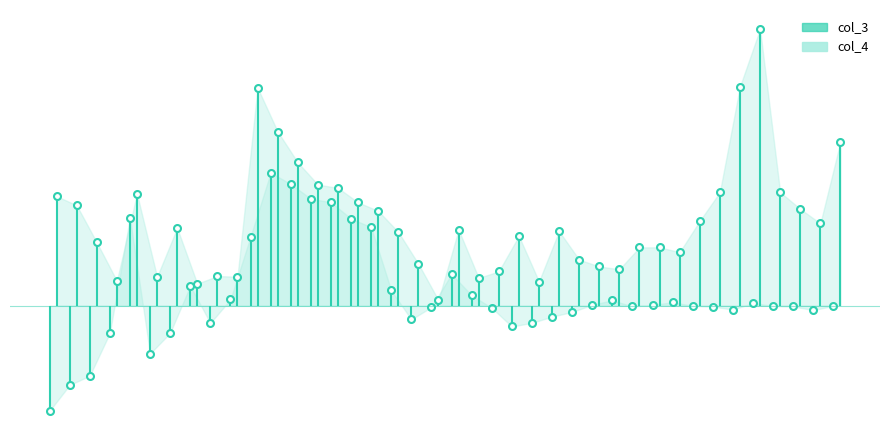

What is the greatest value displayed?

22.8